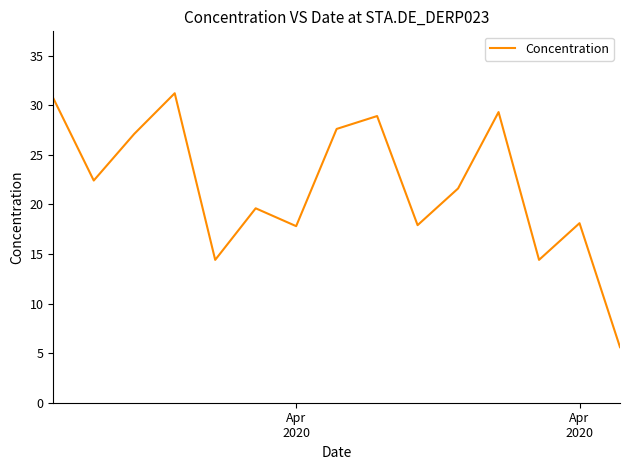

What is the smallest value displayed?

5.6